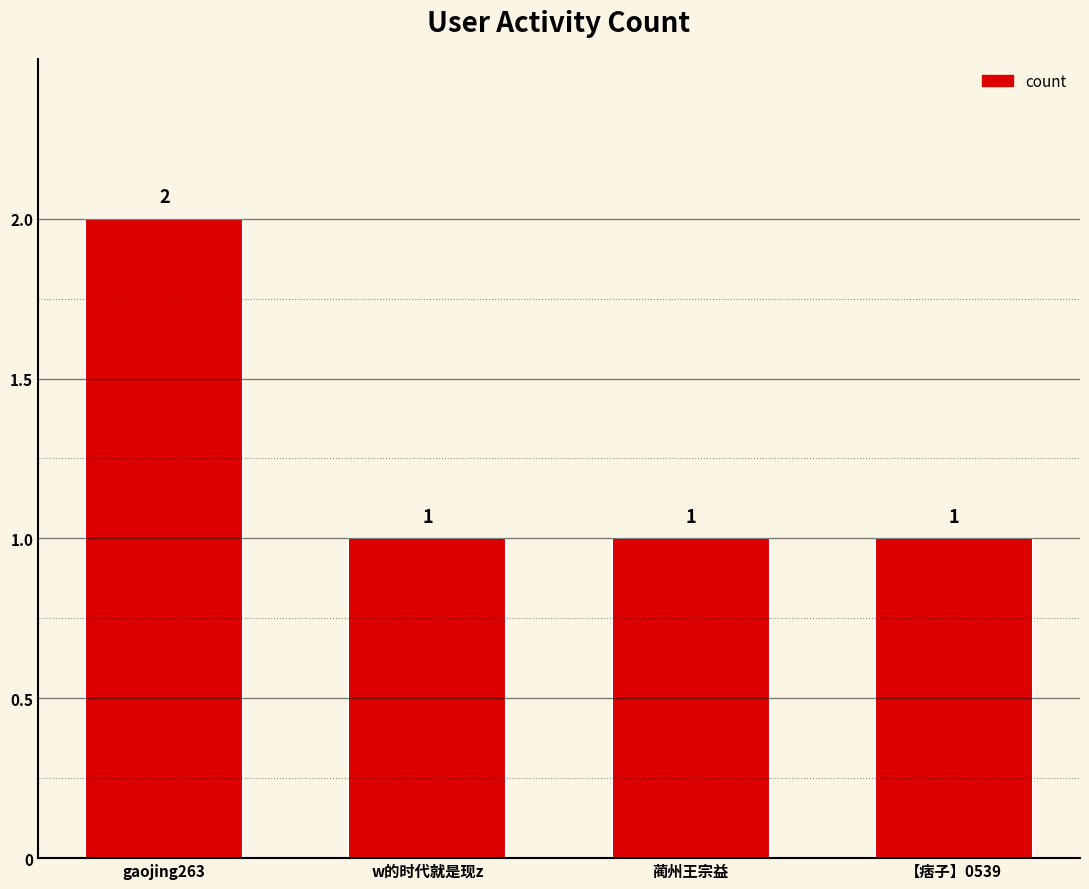

What is the approximate value at gaojing263?

2